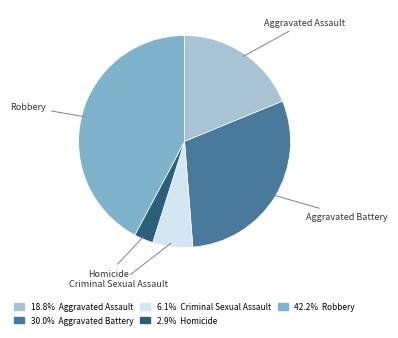

Between Aggravated Assault and Aggravated Battery, which is larger?

Aggravated Battery